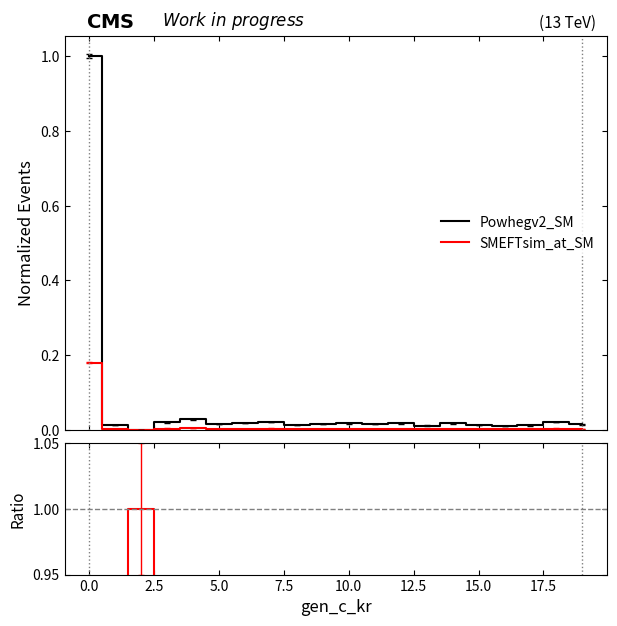

True or false: SMEFTsim_at_SM and Powhegv2_SM intersect in this chart.

True